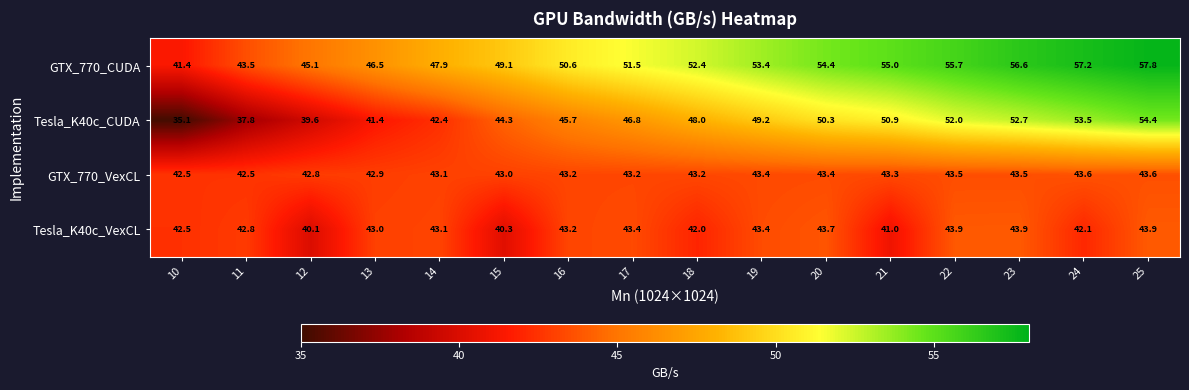

Rank the series at 11 from lowest to highest value.

Tesla_K40c_CUDA, GTX_770_VexCL, Tesla_K40c_VexCL, GTX_770_CUDA